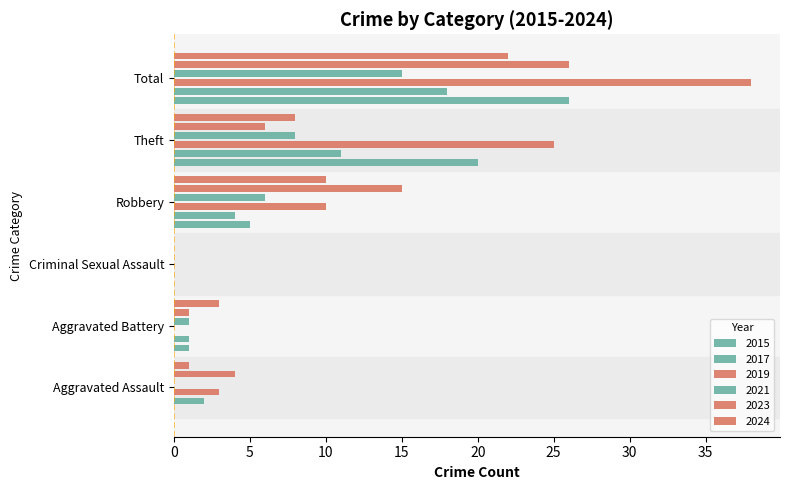

What is the sum of all 2022 values?

44